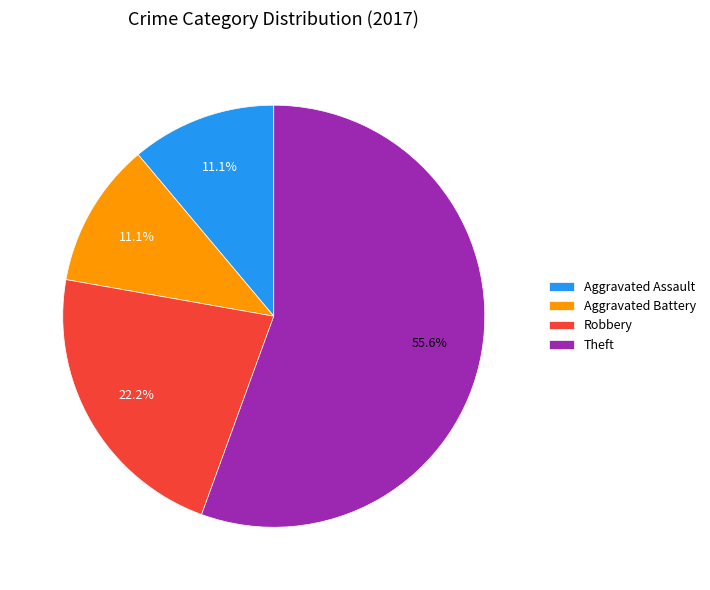

To the nearest percent, what percentage of the pie is Robbery?

22%